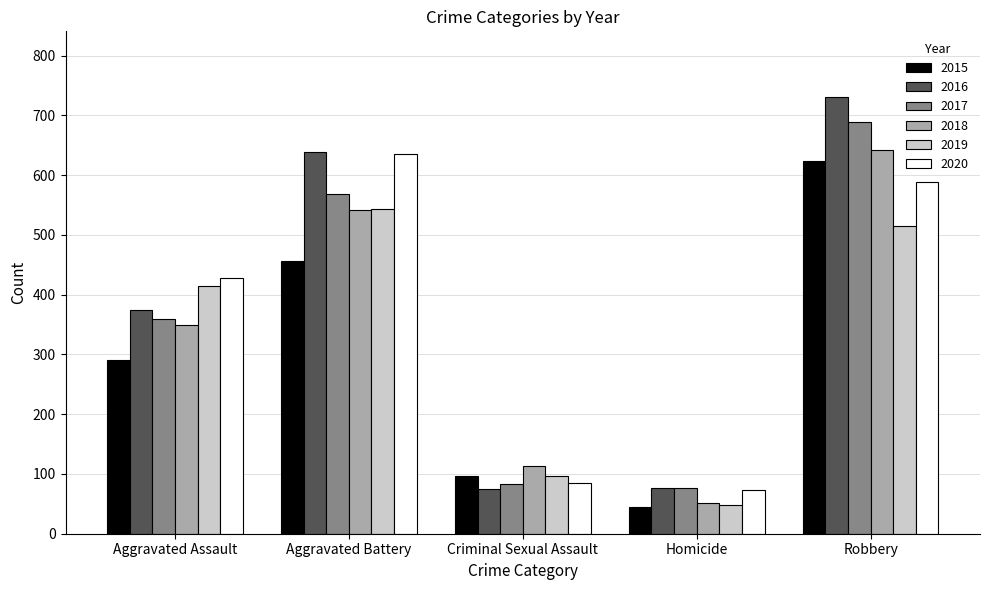

Which category has the highest value in the 2018 series?

Robbery